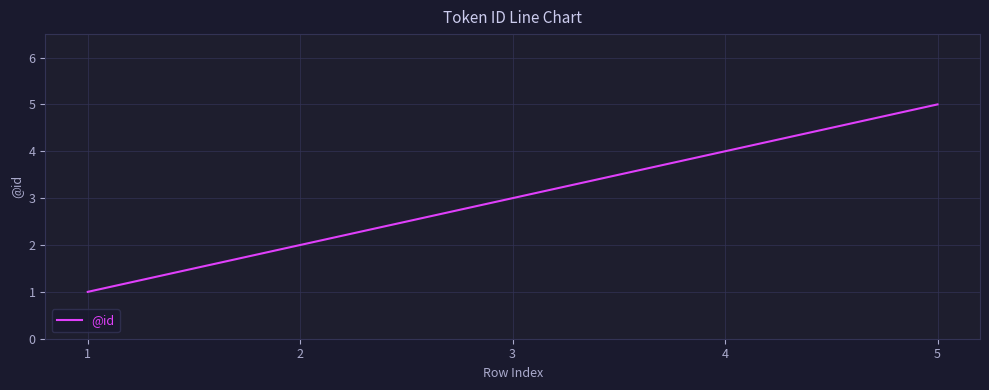

Is it true that the value at 5 is 7?

False